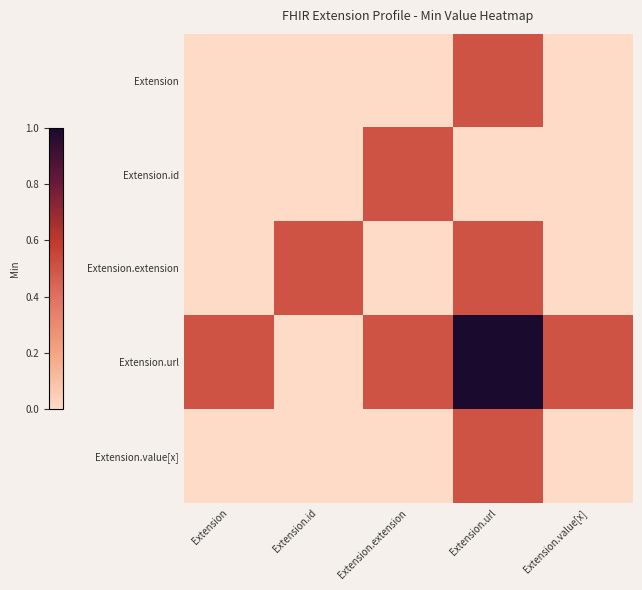

At which label is Extension.value[x] closest to 0?

Extension